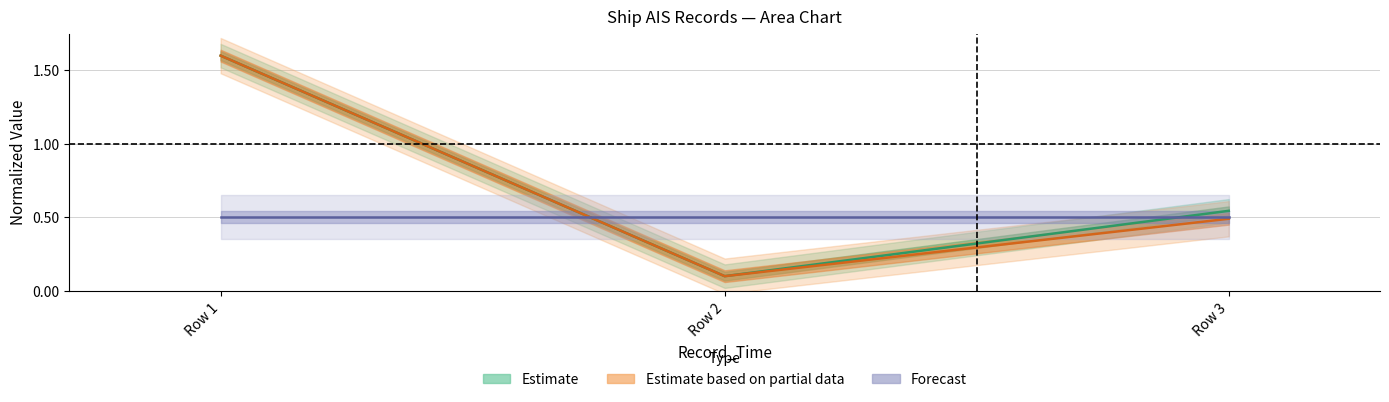

Is this an area chart (filled region under the line)?

No